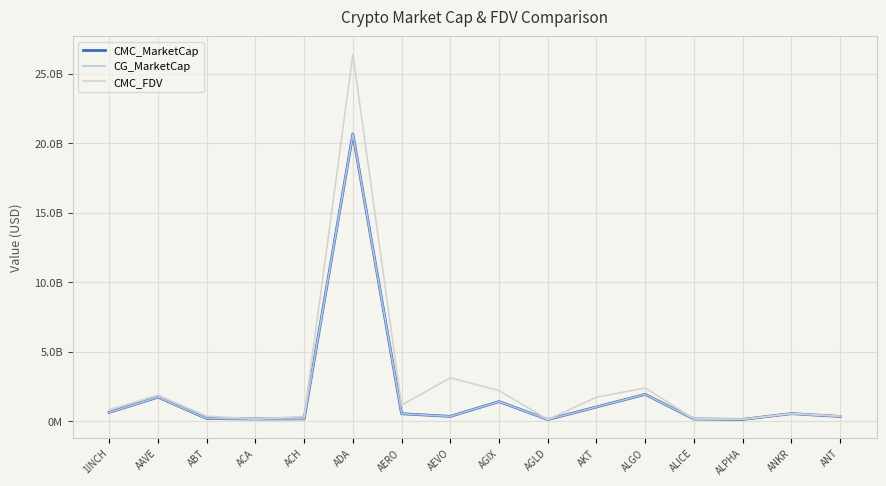

Does the chart display data point markers on the line(s)?

No